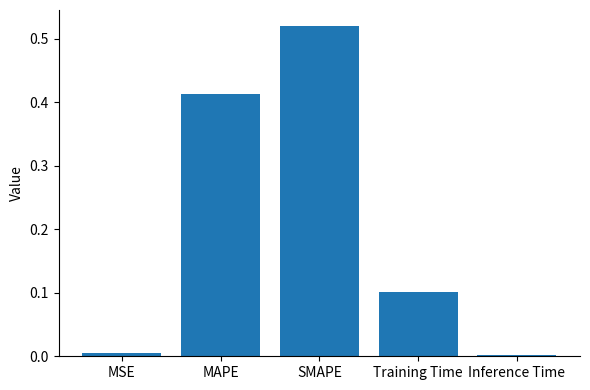

What is the difference between the values at Inference Time and Training Time?

0.1